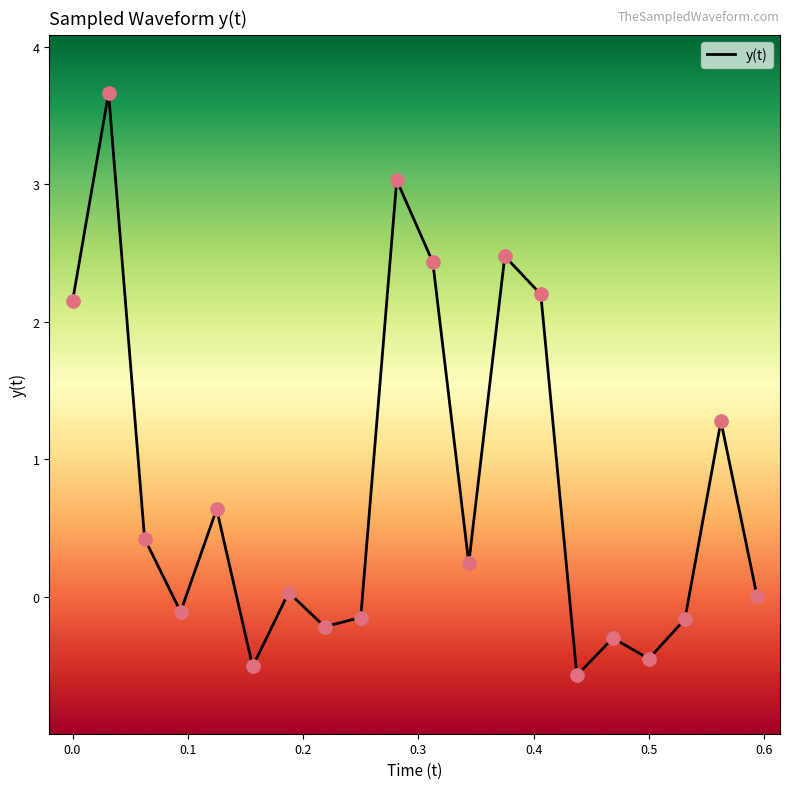

What is the maximum value shown in the chart?

3.7